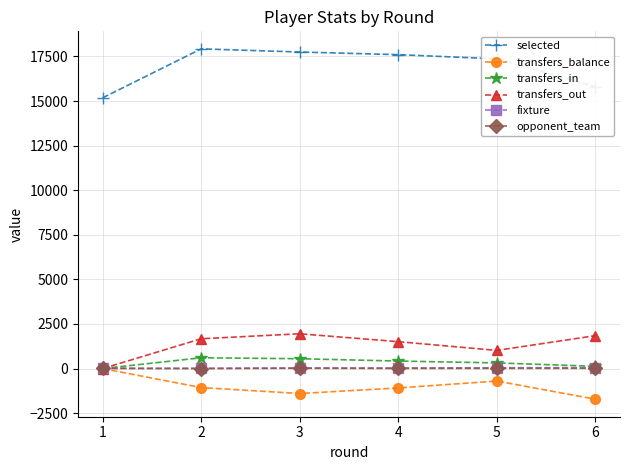

What is the highest value of the transfers_out series?

1950